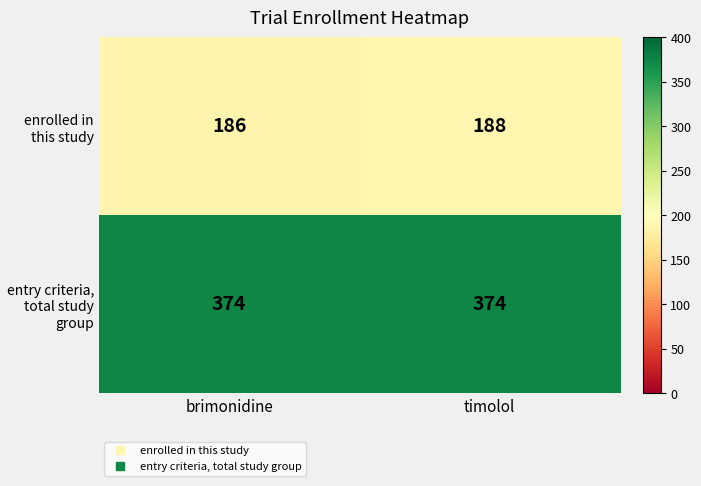

Rank the series at timolol from highest to lowest value.

entry criteria, total study group, enrolled in this study